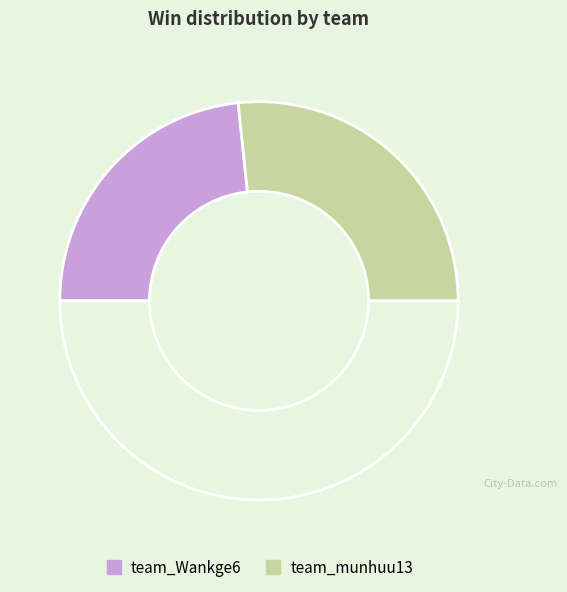

To the nearest percent, what is the average slice percentage?

50%